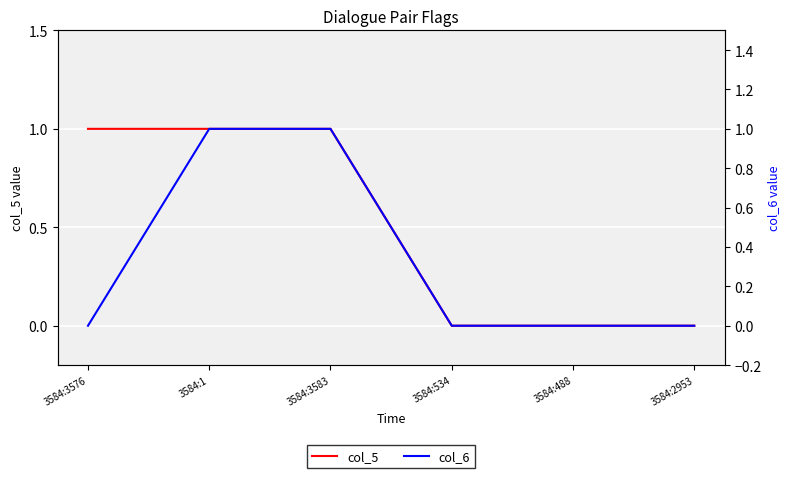

The value of col_5 at 3584:488 is 0. True or false?

False